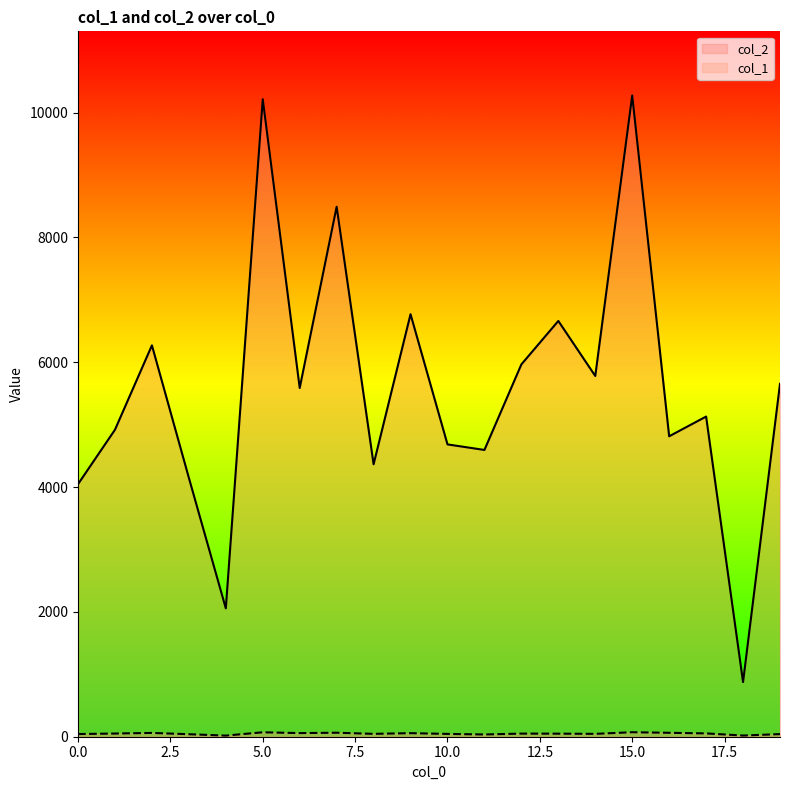

The value of col_1 at 19 is 14. True or false?

False